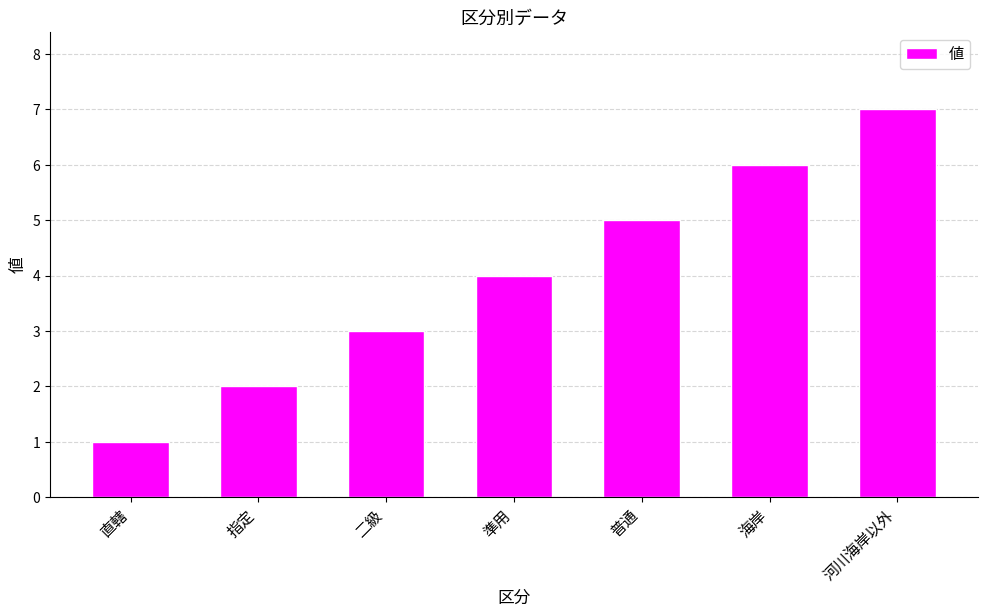

How many categories are shown in the chart?

7